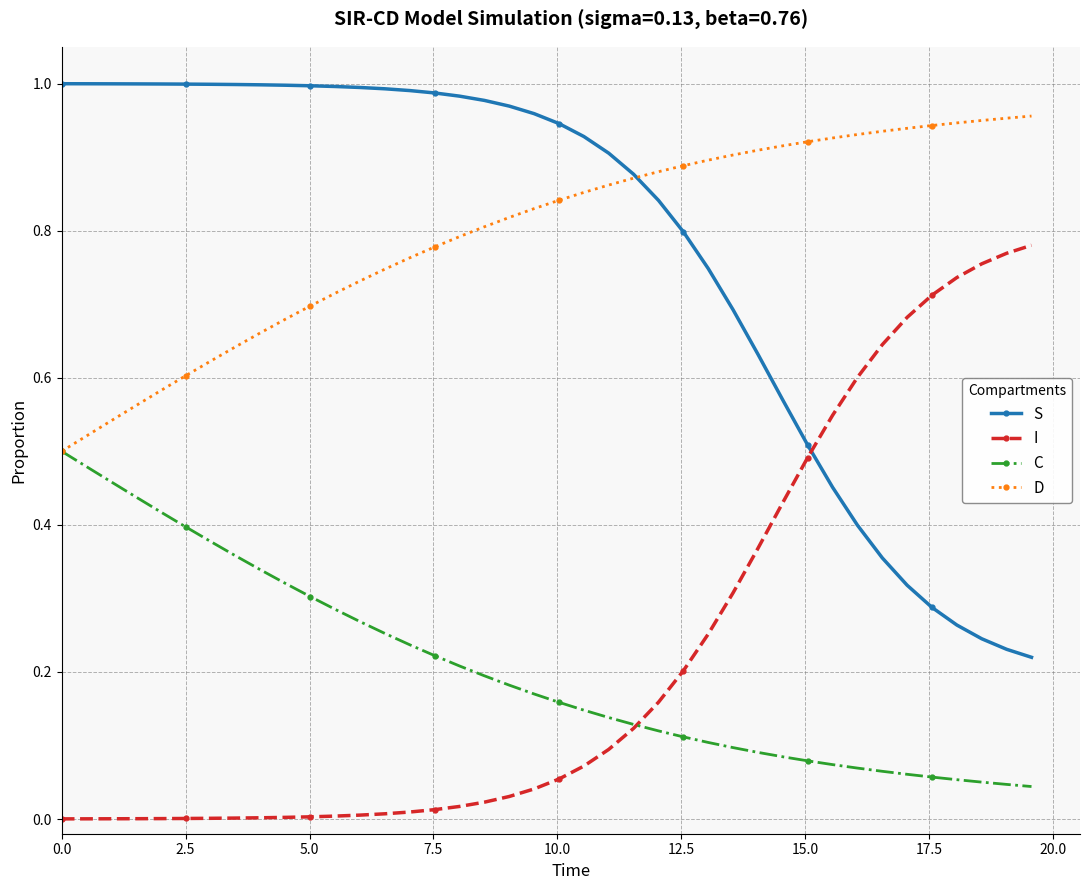

Does the chart display data point markers on the line(s)?

Yes